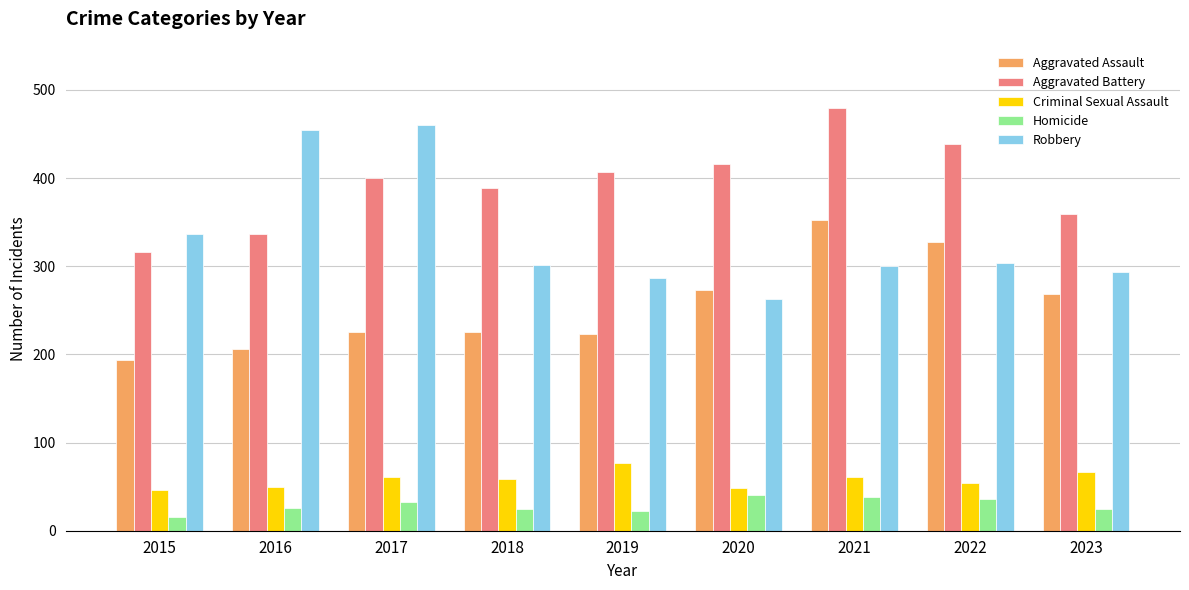

True or false: Aggravated Battery has a value of 714 at 2019.

False